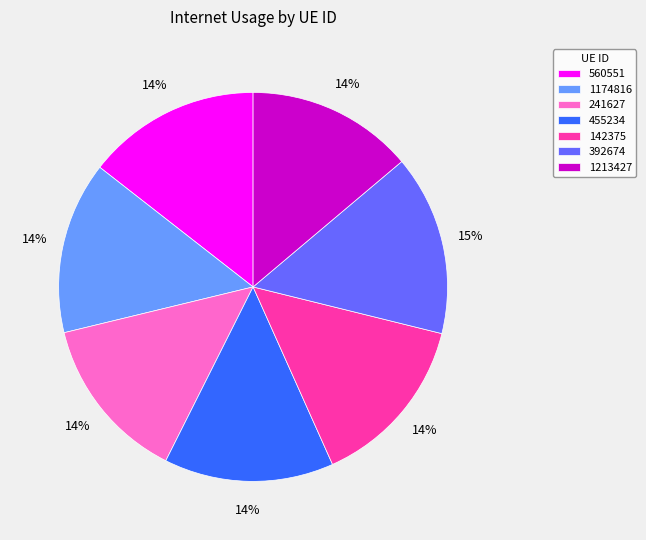

How many slices are in this pie chart?

7